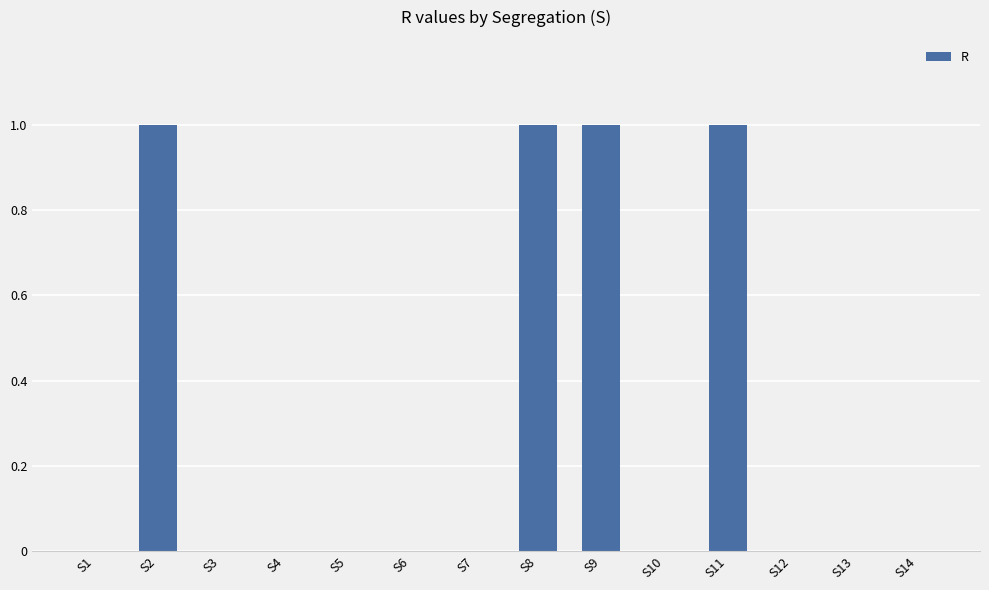

True or false: the data shows 1 at S12.

False